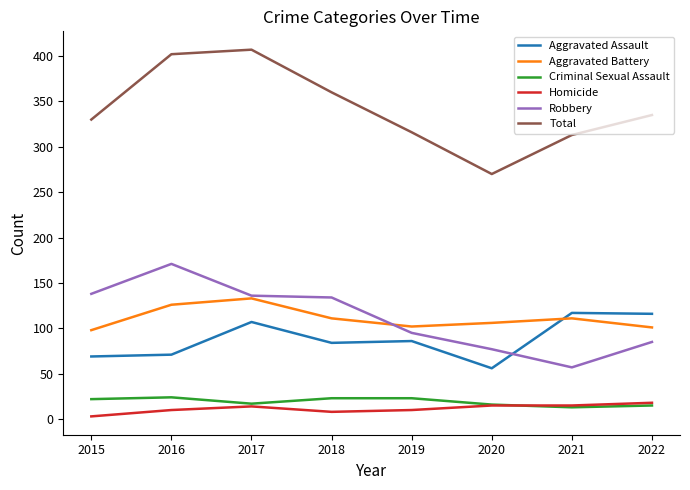

What is the maximum value for Aggravated Assault?

117